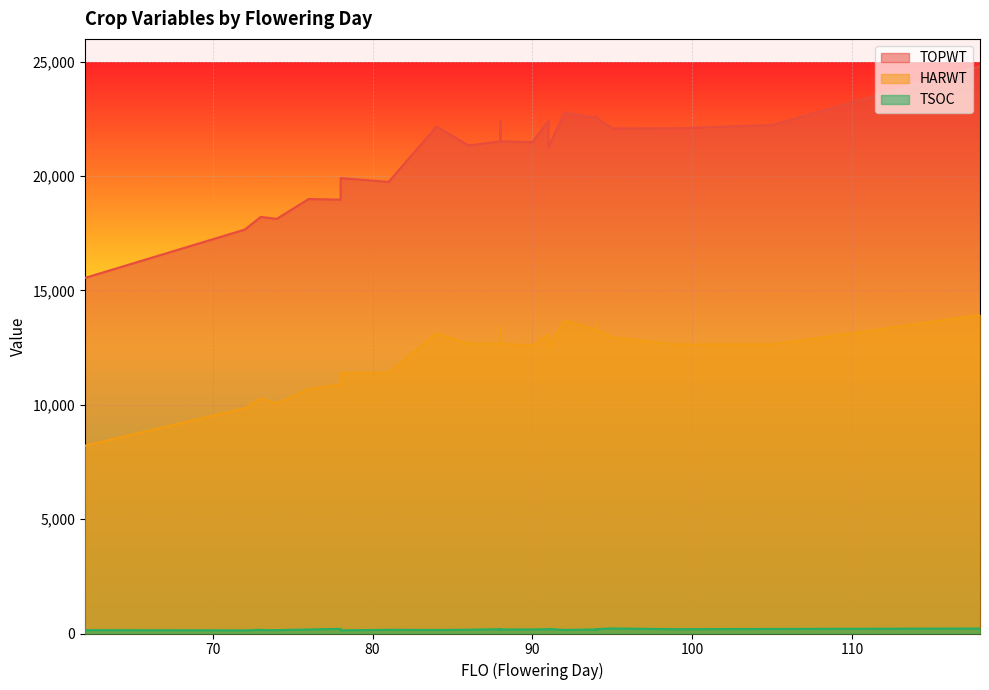

How many lines are shown in the chart?

3